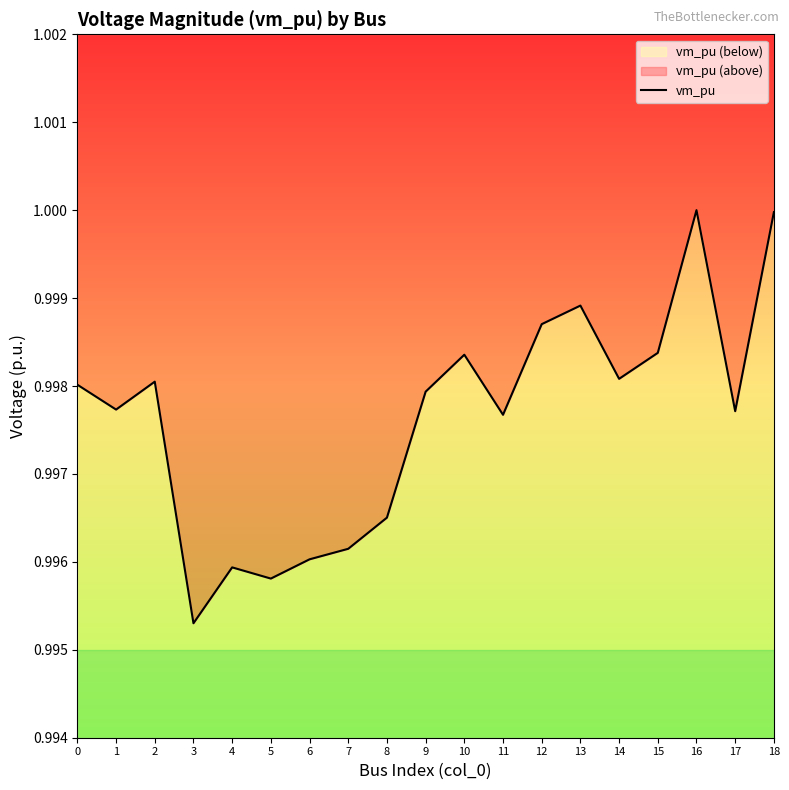

The chart shows a value of 1.0 at 13. True or false?

True